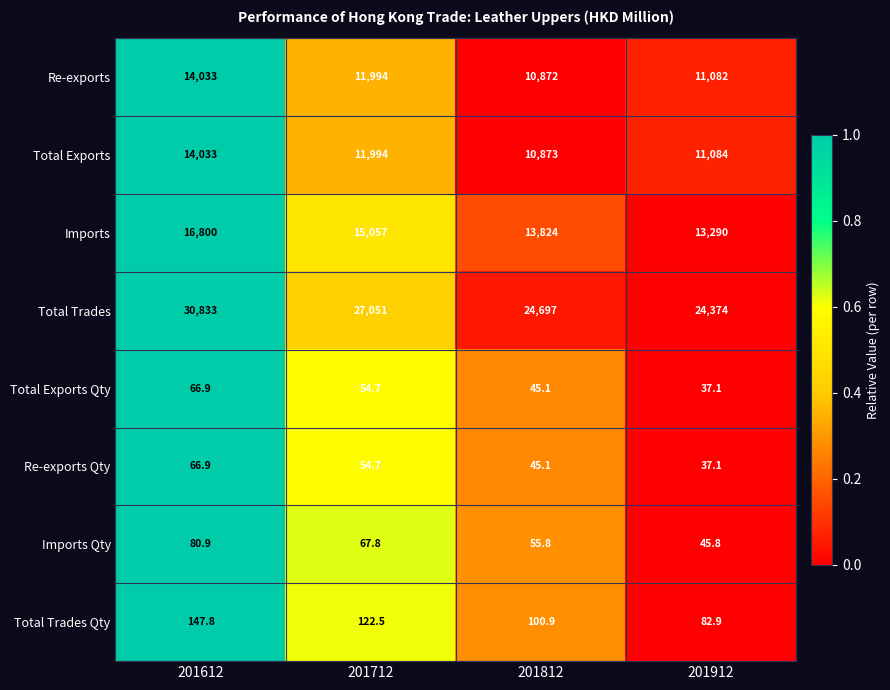

At which label is Re-exports closest to 12452?

201712